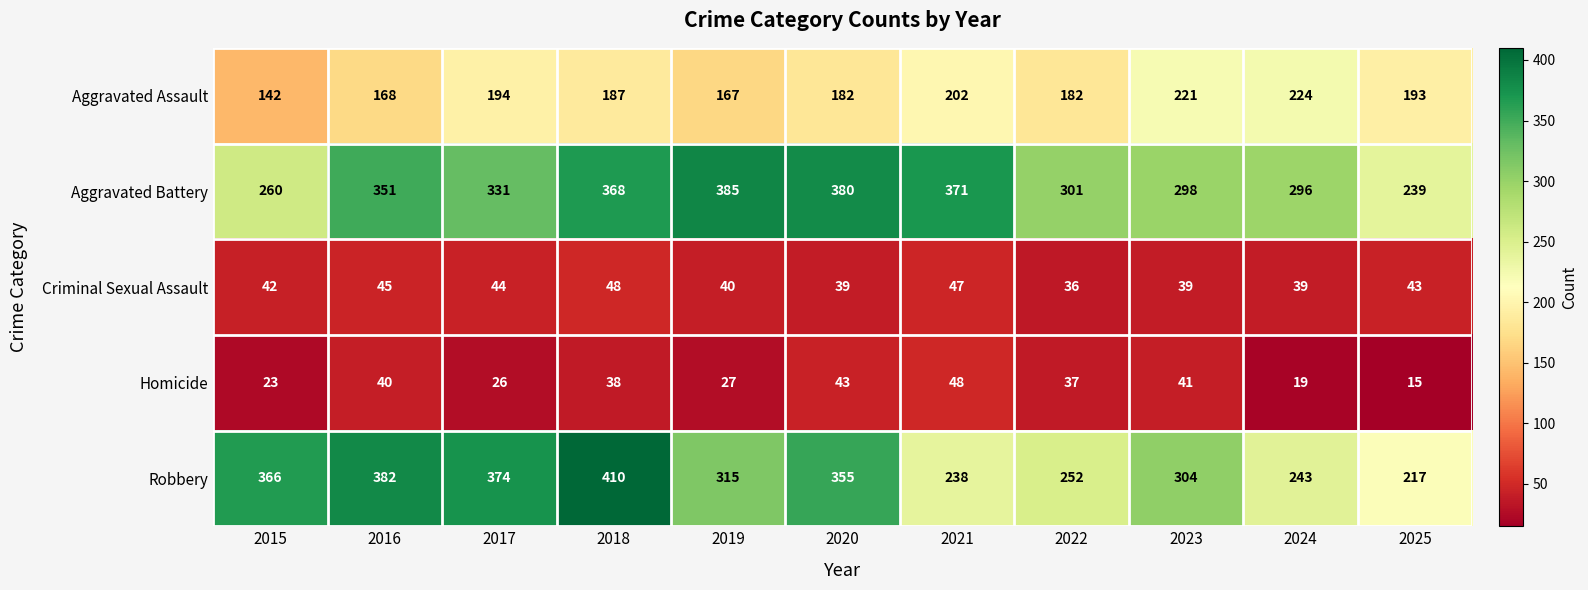

True or false: Robbery has a value of 552 at 2017.

False